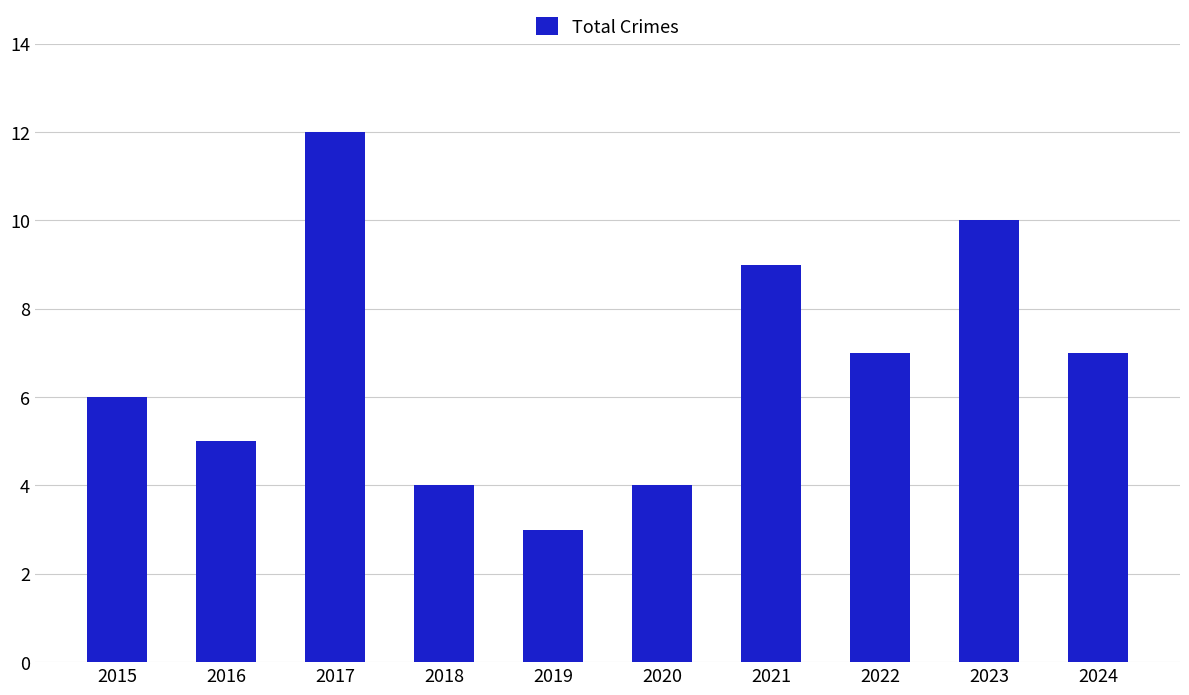

What is the value of the 5th bar from the left?

3